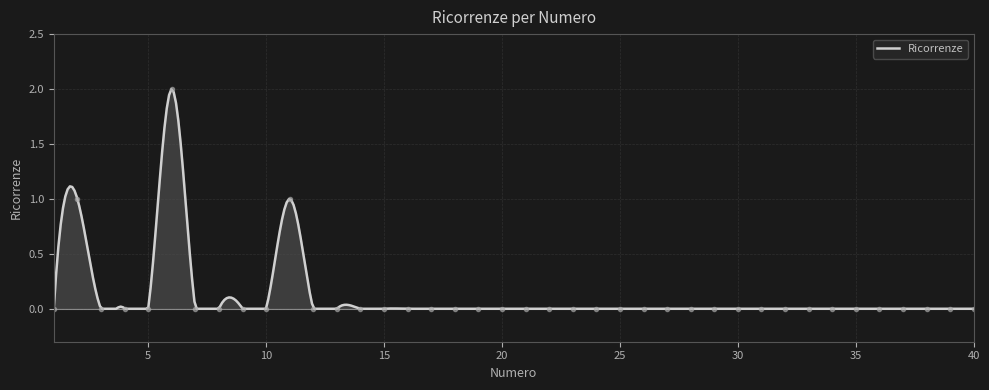

Reading left to right, extract all data points from this chart.

1=0	2=1	3=0	4=0	5=0	6=2	7=0	8=0	9=0	10=0	11=1	12=0	13=0	14=0	15=0	16=0	17=0	18=0	19=0	20=0	21=0	22=0	23=0	24=0	25=0	26=0	27=0	28=0	29=0	30=0	31=0	32=0	33=0	34=0	35=0	36=0	37=0	38=0	39=0	40=0